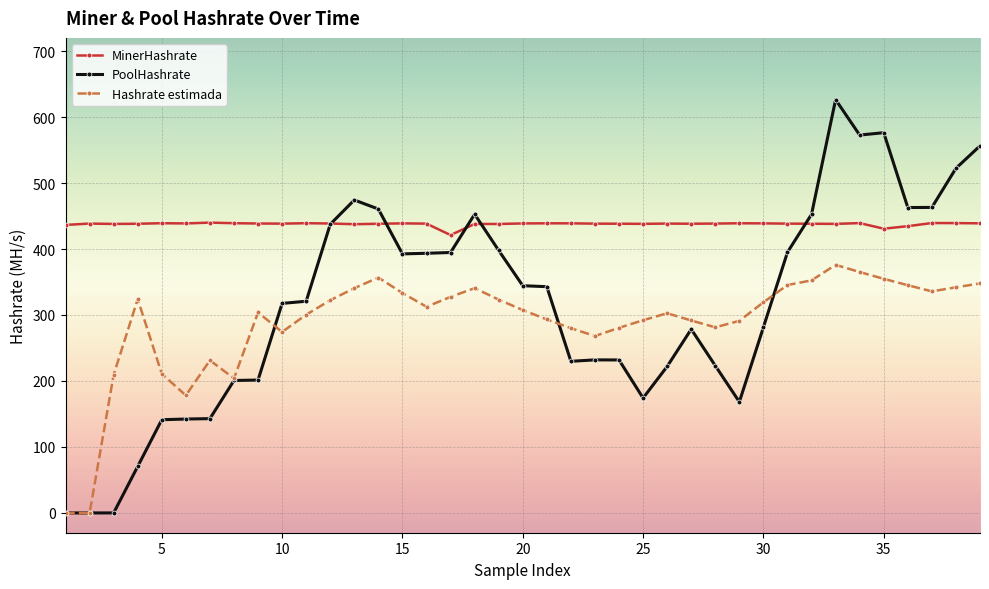

Which series has the largest total across all categories?

MinerHashrate